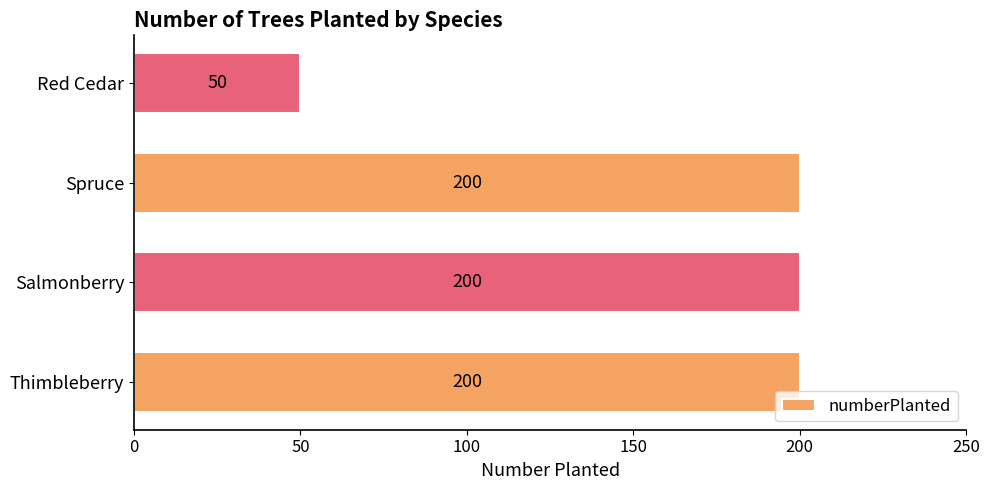

Reading bottom to top, transcribe all the data shown in this chart.

Thimbleberry=200	Salmonberry=200	Spruce=200	Red Cedar=50